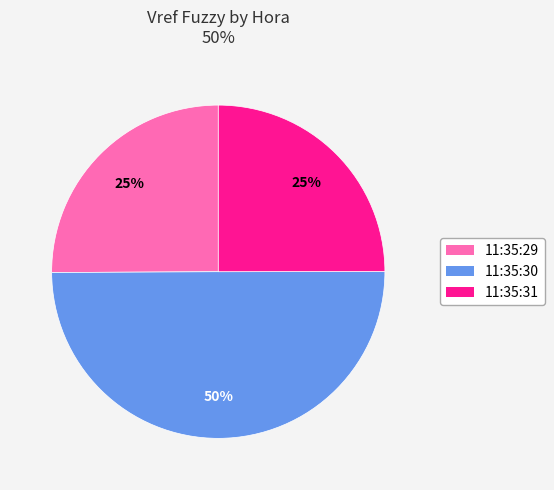

Count the number of slices in the pie.

3